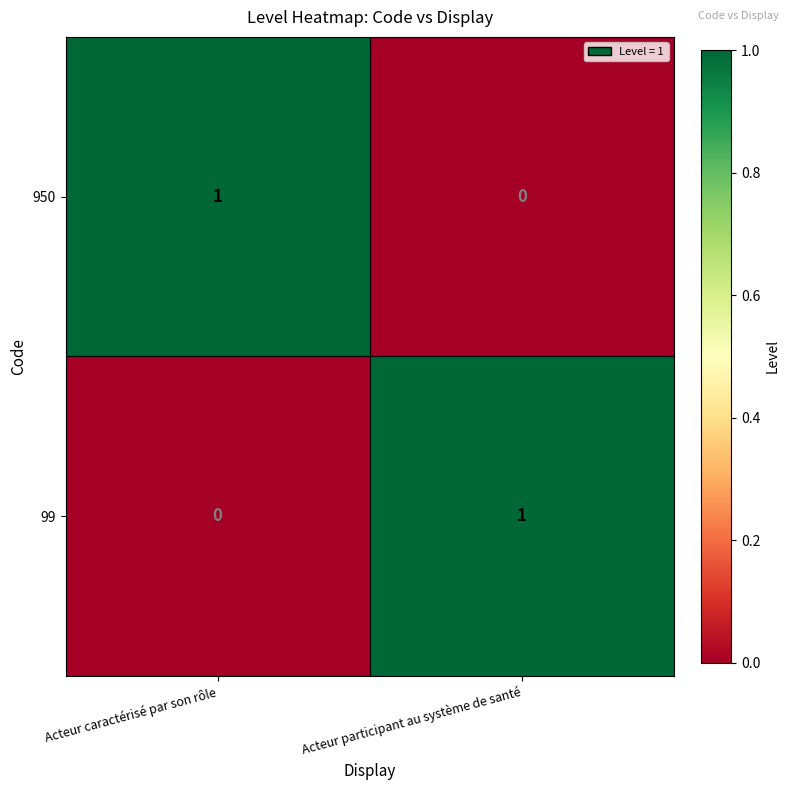

Rank the series at Acteur participant au système de santé from lowest to highest value.

950, 99